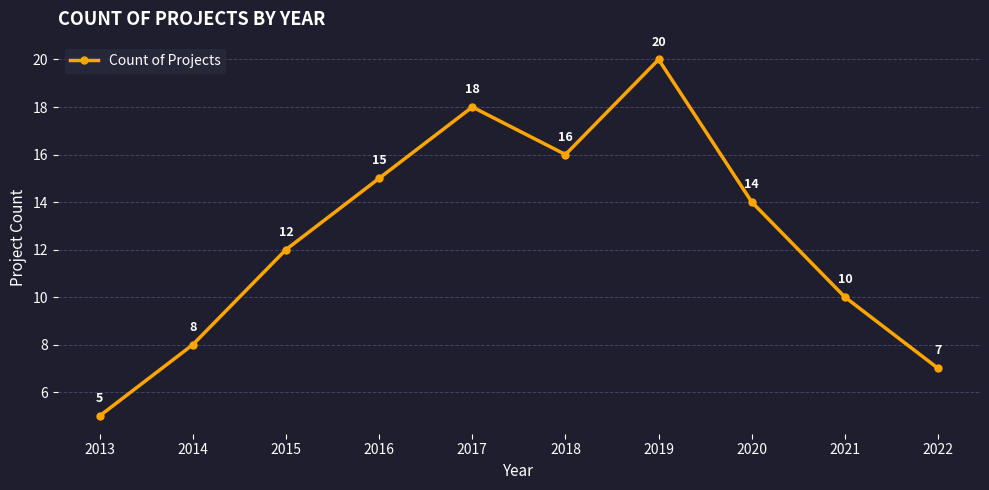

Between 2015 and 2018, which is larger?

2018